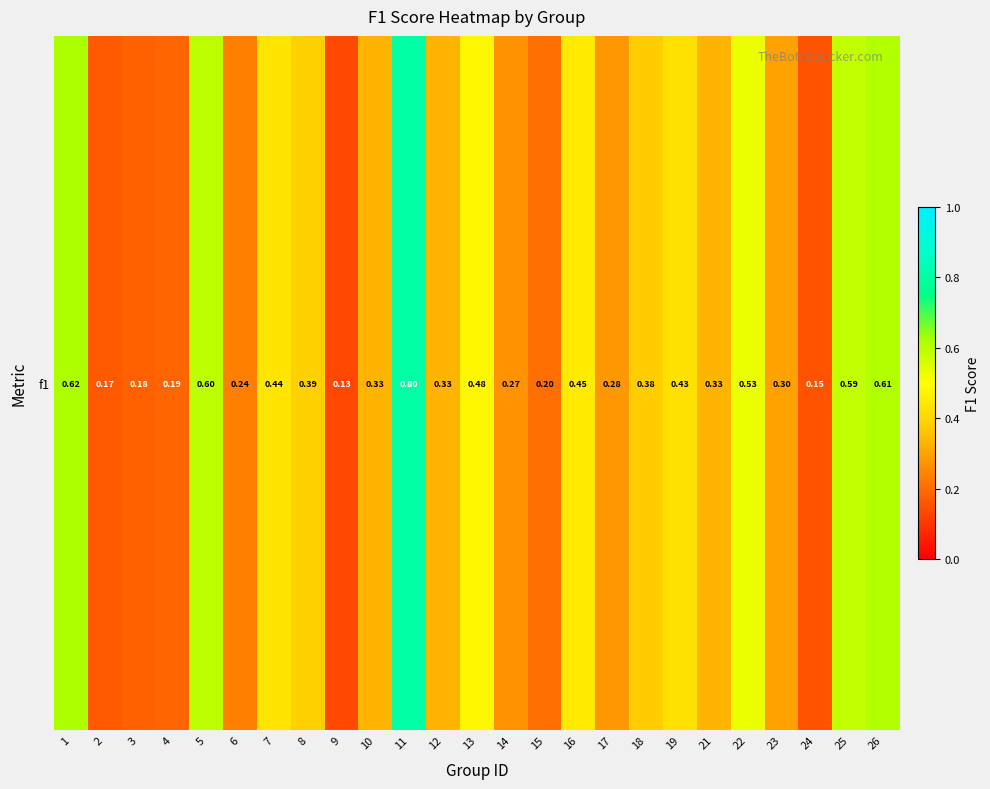

How many categories are shown in the chart?

25